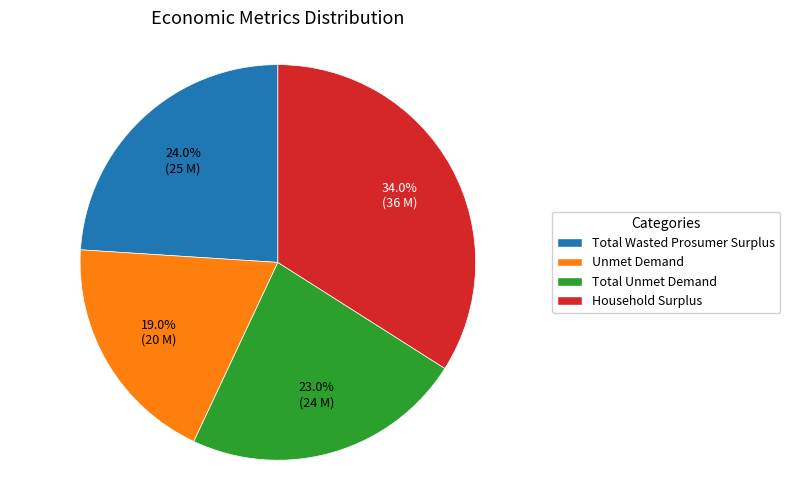

Does Household Surplus account for over 50% of the chart?

No